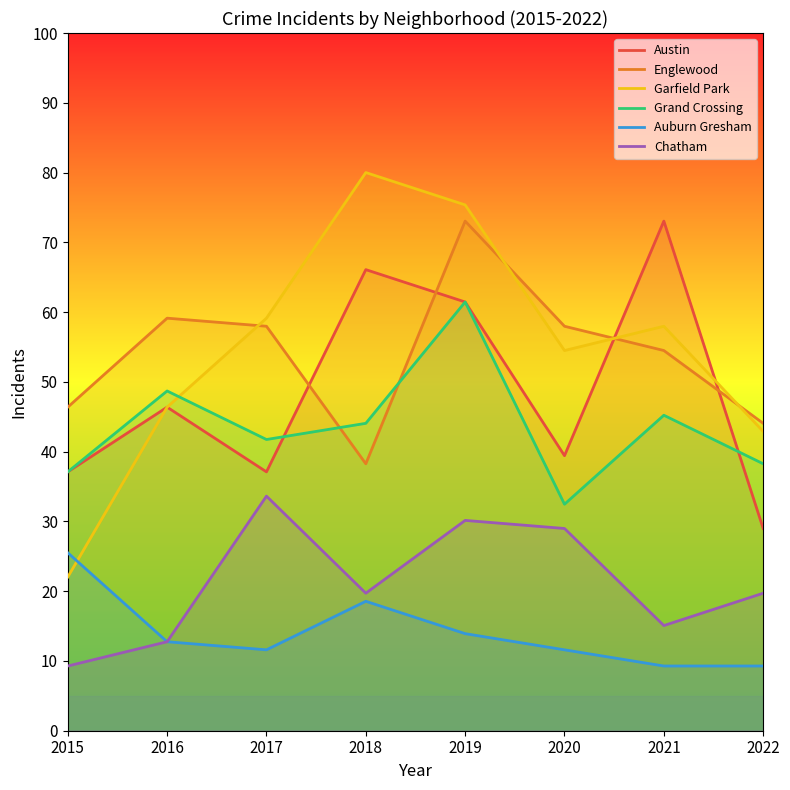

True or false: Austin and Garfield Park intersect in this chart.

True